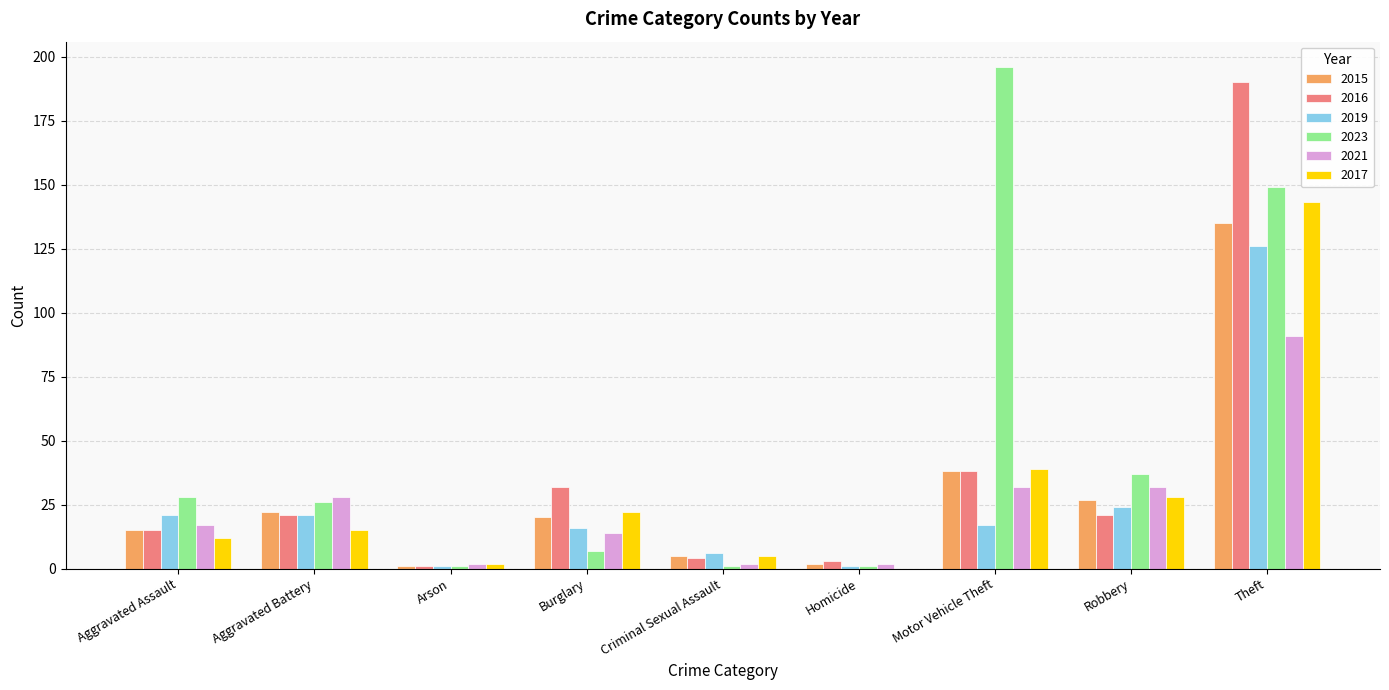

How many series are shown in this chart?

6